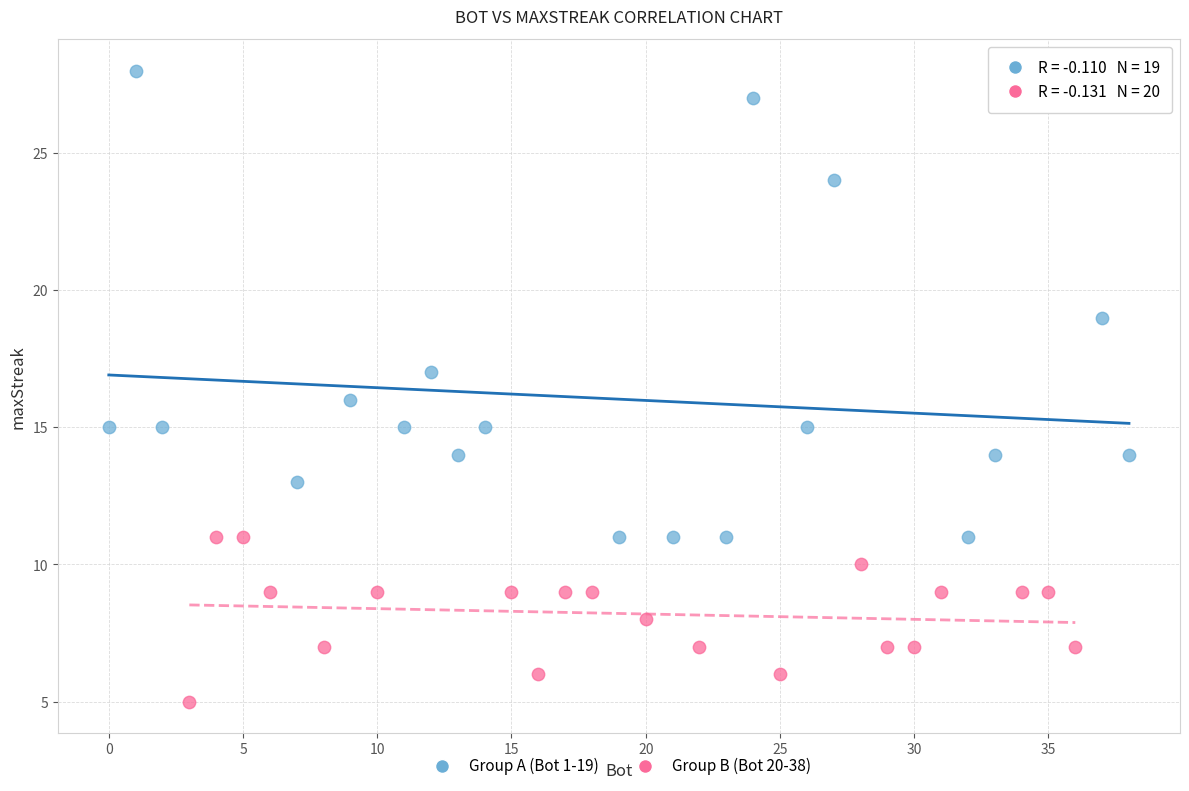

Which series contains the highest Y value?

Group A (Bot 1-19)